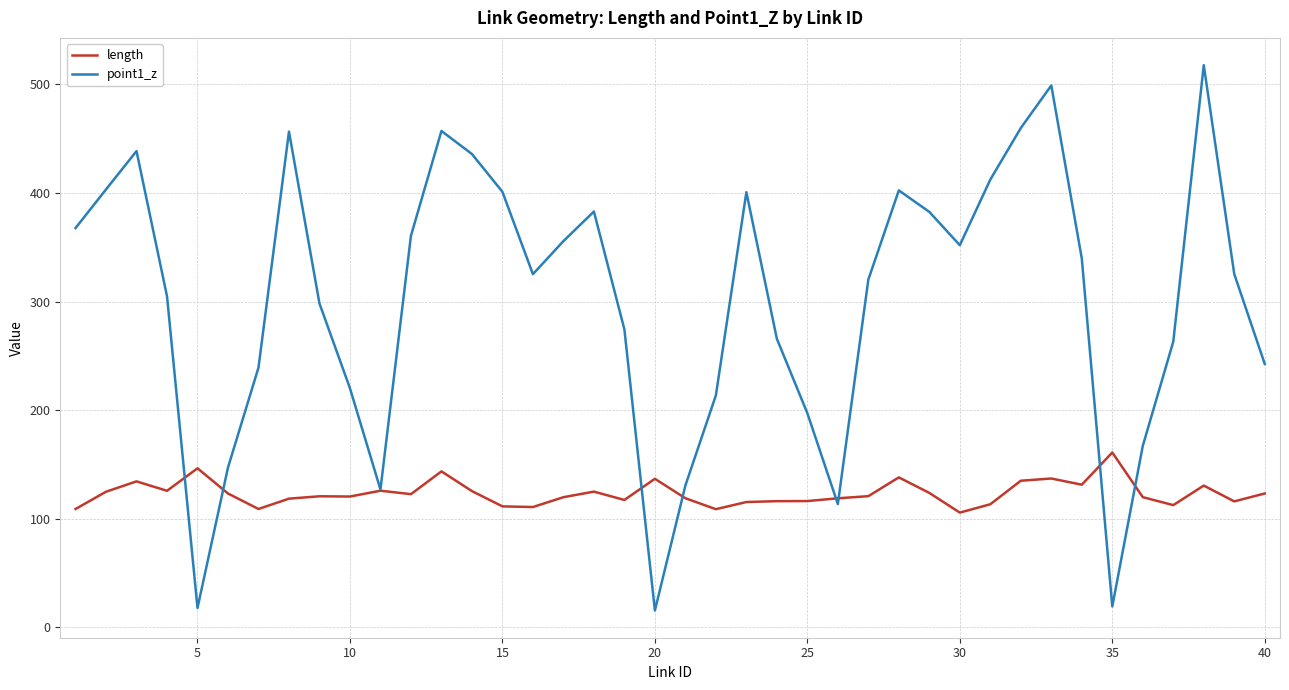

Rank the series by their average value, from highest to lowest.

point1_z, length